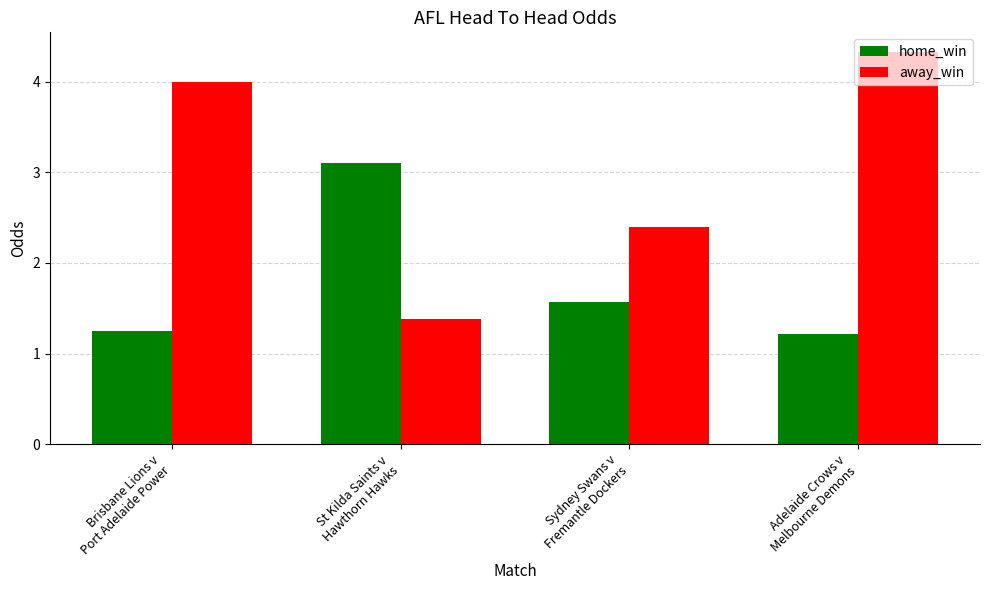

What are all the series names shown in the legend?

home_win, away_win